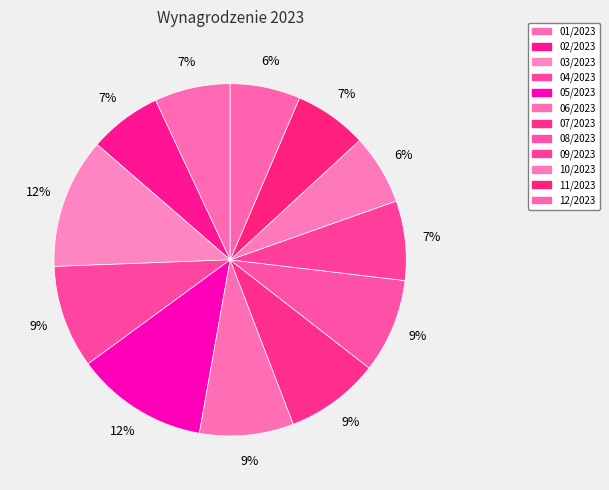

Is the sum of 02/2023 and 03/2023 greater than half?

No